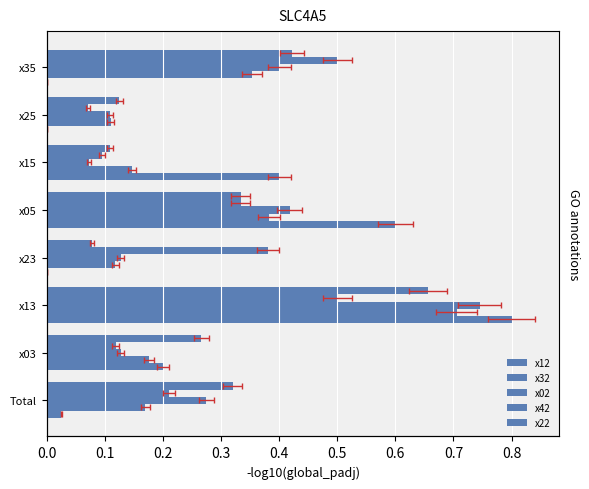

How many bars are there in each group?

5